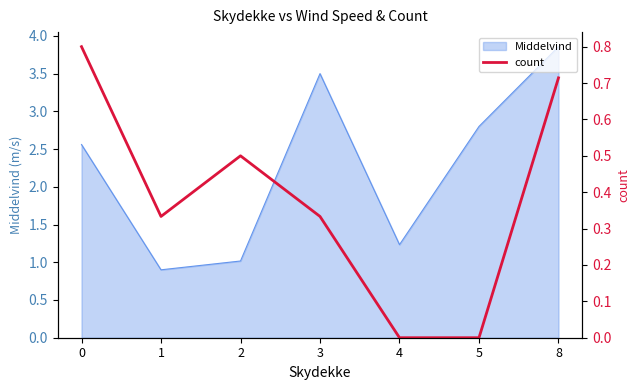

The chart shows a value of 0.3 at 1. True or false?

True